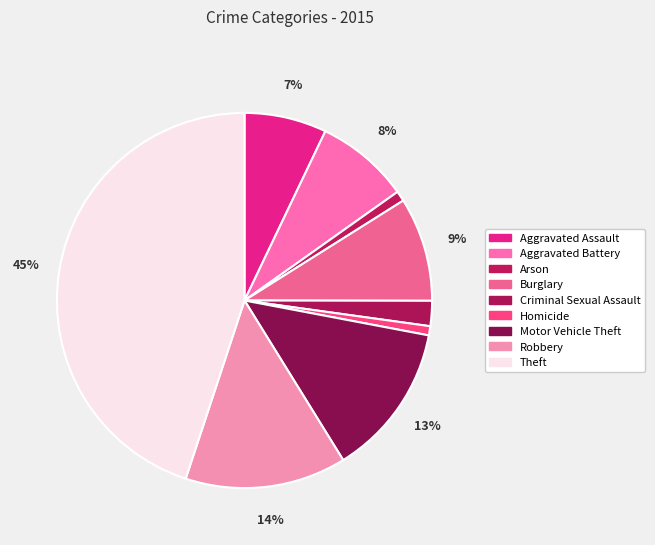

How many segments does this pie chart have?

9